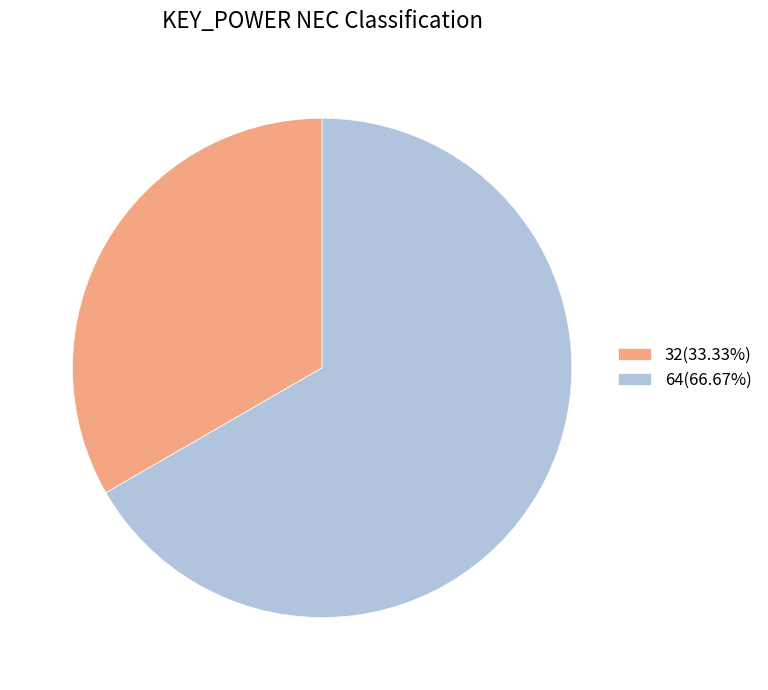

Which has a higher value, 32 or 64?

64